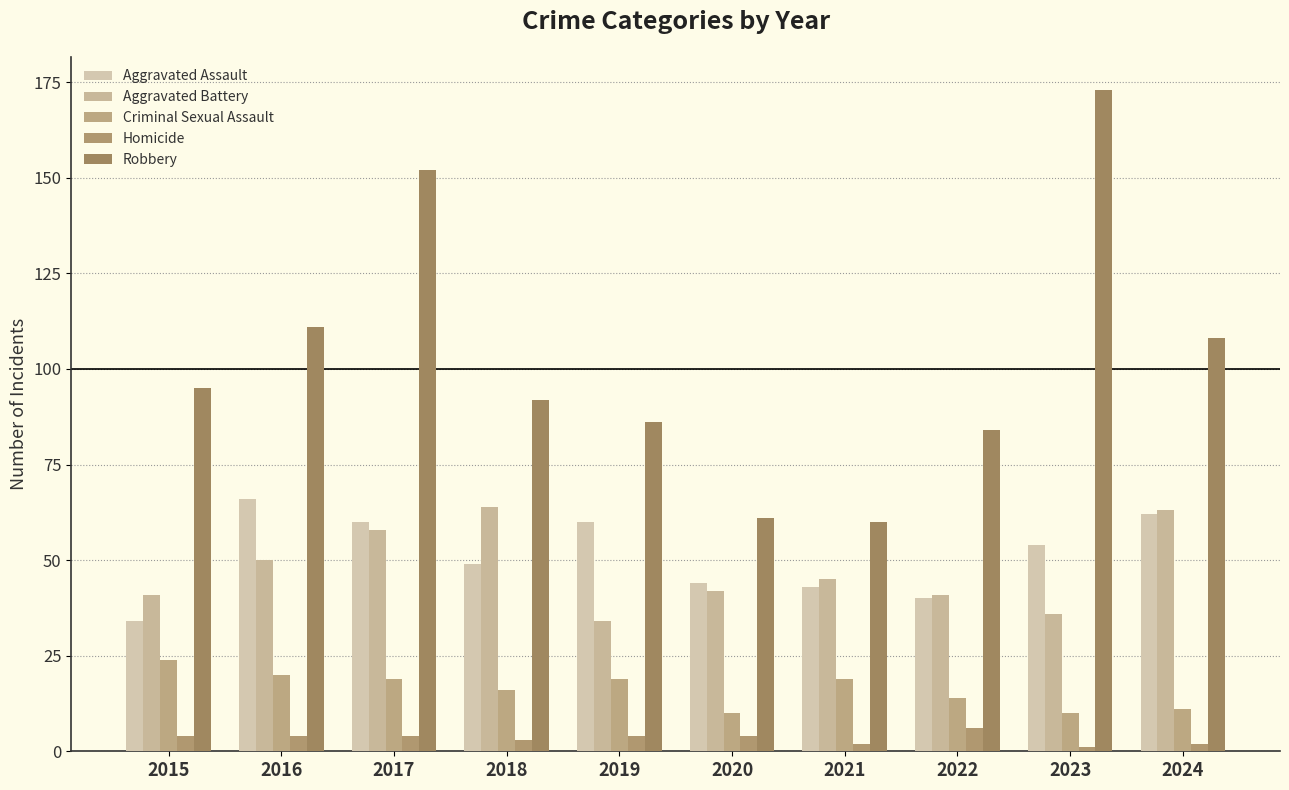

Reading left to right, extract all data points from this chart.

Aggravated Assault: 2015=34	2016=66	2017=60	2018=49	2019=60	2020=44	2021=43	2022=40	2023=54	2024=62
Aggravated Battery: 2015=41	2016=50	2017=58	2018=64	2019=34	2020=42	2021=45	2022=41	2023=36	2024=63
Criminal Sexual Assault: 2015=24	2016=20	2017=19	2018=16	2019=19	2020=10	2021=19	2022=14	2023=10	2024=11
Homicide: 2015=4	2016=4	2017=4	2018=3	2019=4	2020=4	2021=2	2022=6	2023=1	2024=2
Robbery: 2015=95	2016=111	2017=152	2018=92	2019=86	2020=61	2021=60	2022=84	2023=173	2024=108